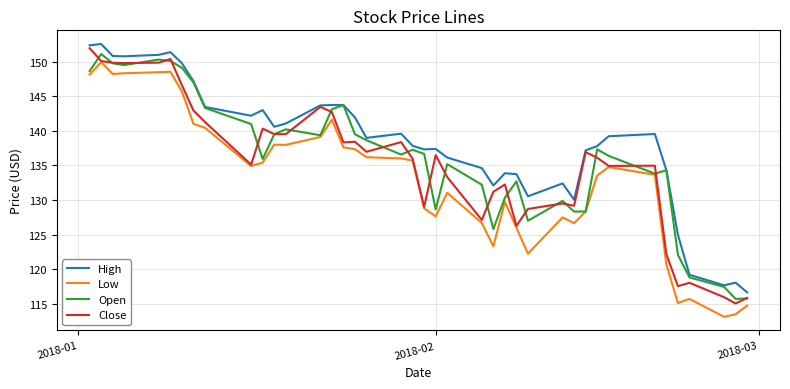

What is the minimum value shown in the chart?

113.1